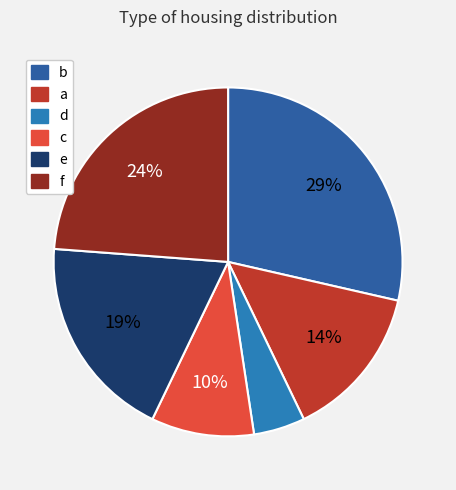

The f slice represents 36% of the pie. True or false?

False